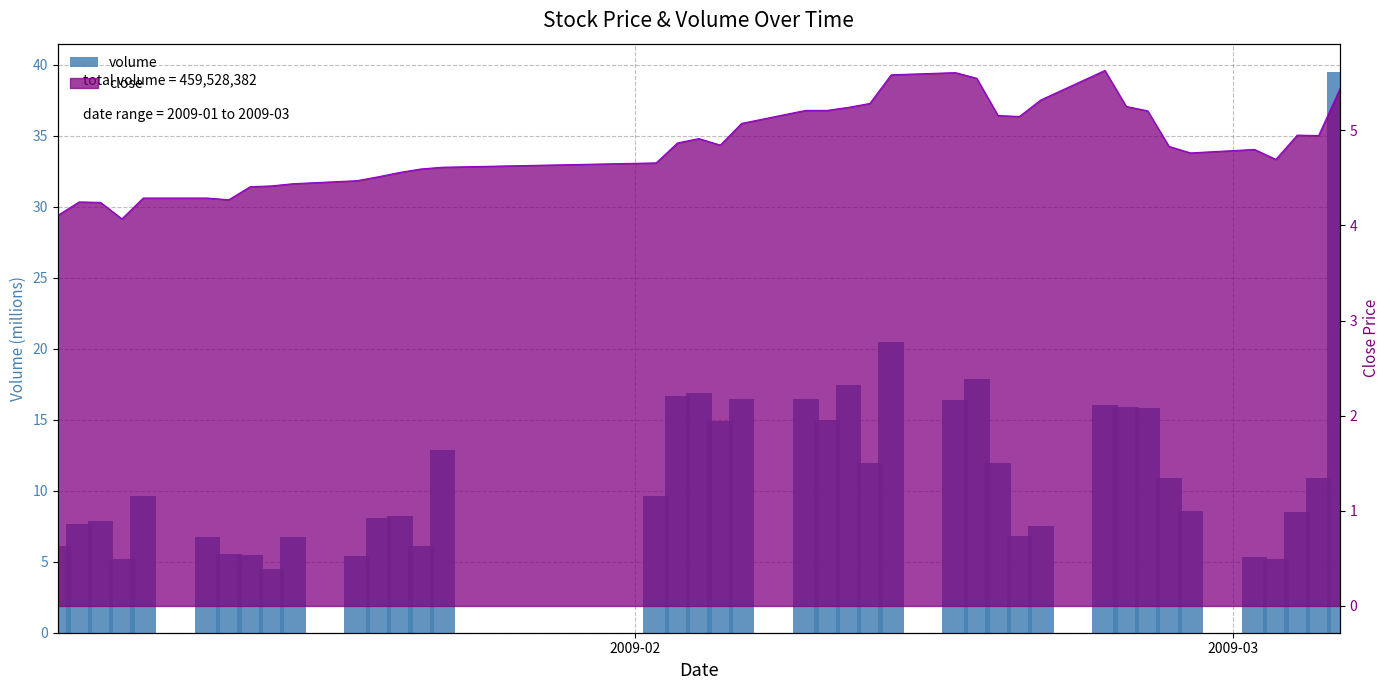

Are the bars grouped side by side (vs. stacked)?

No